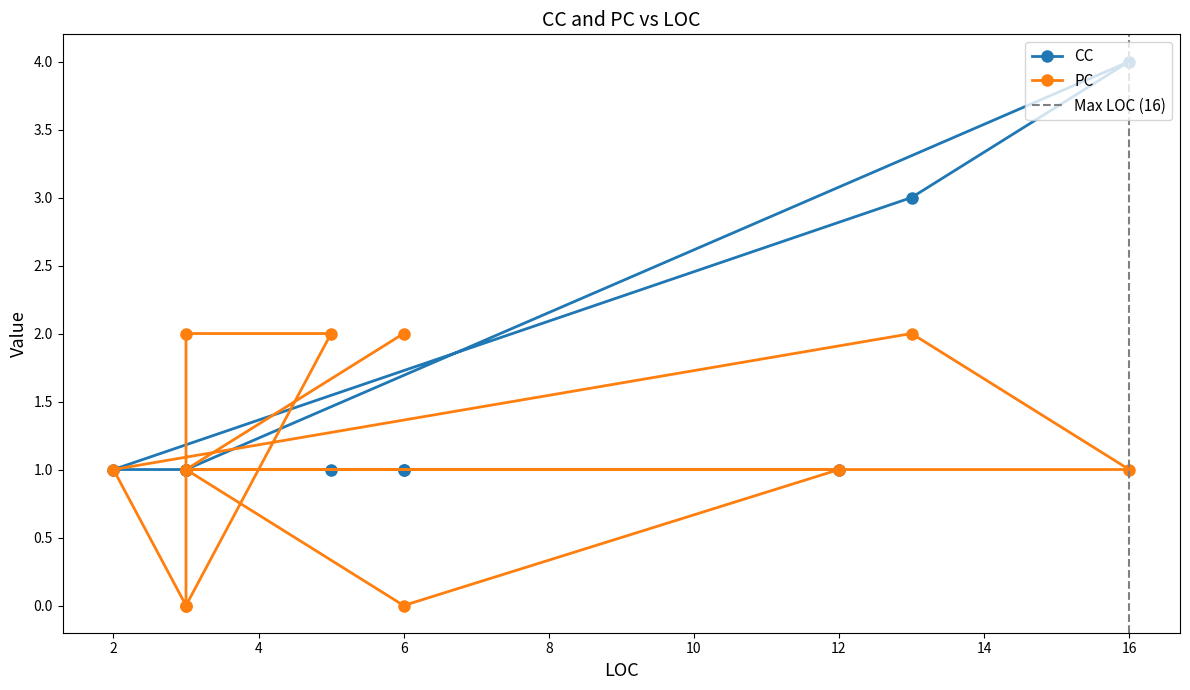

Which series changed the most between 3 and 13?

CC